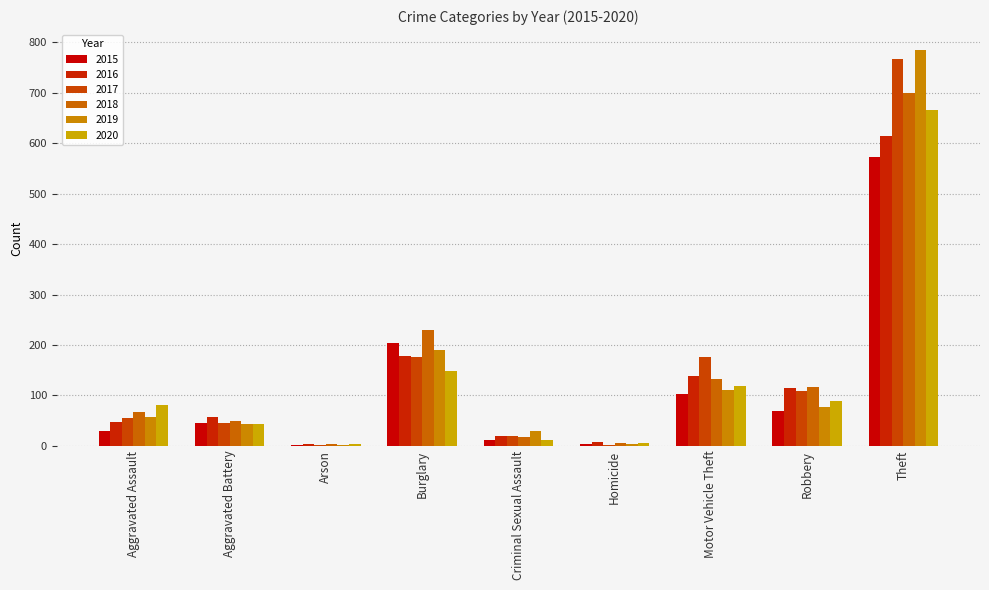

How many data points does each series have?

9